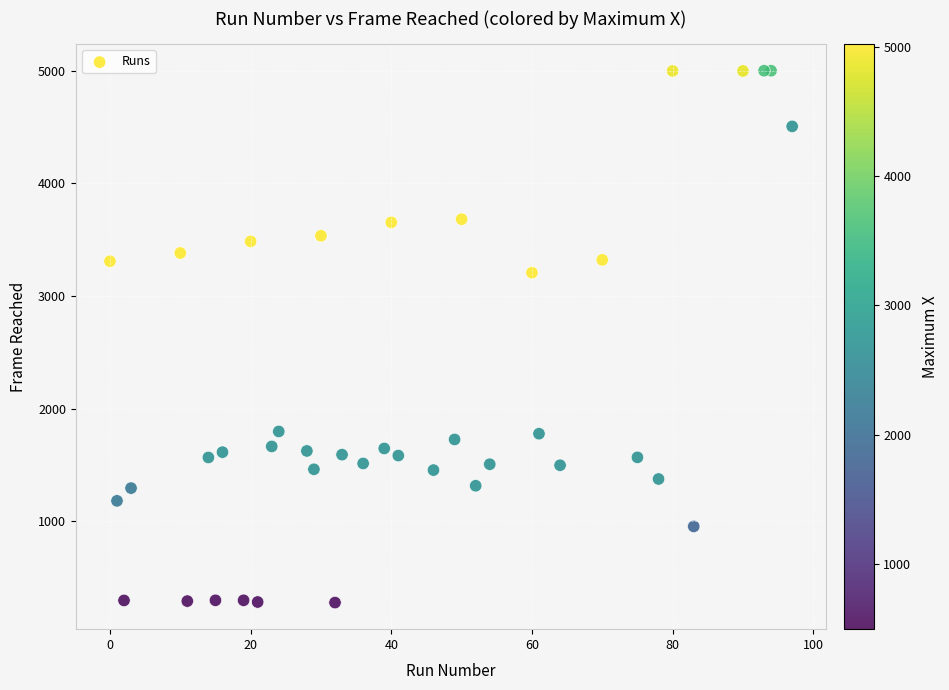

What Y value in the scatter plot is closest to 2638?

3206